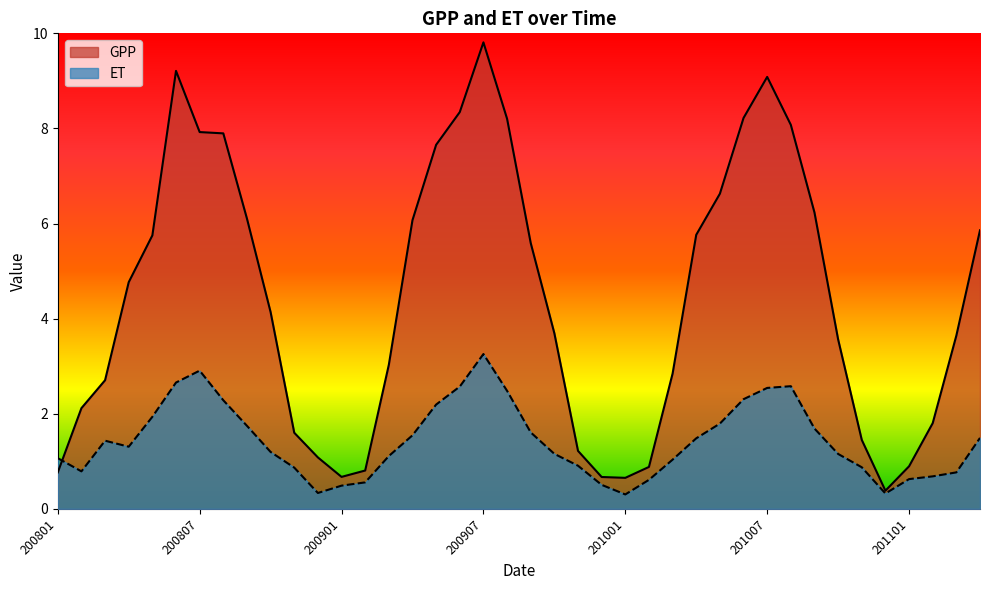

True or false: ET has a value of 1.1 at 200801.

True